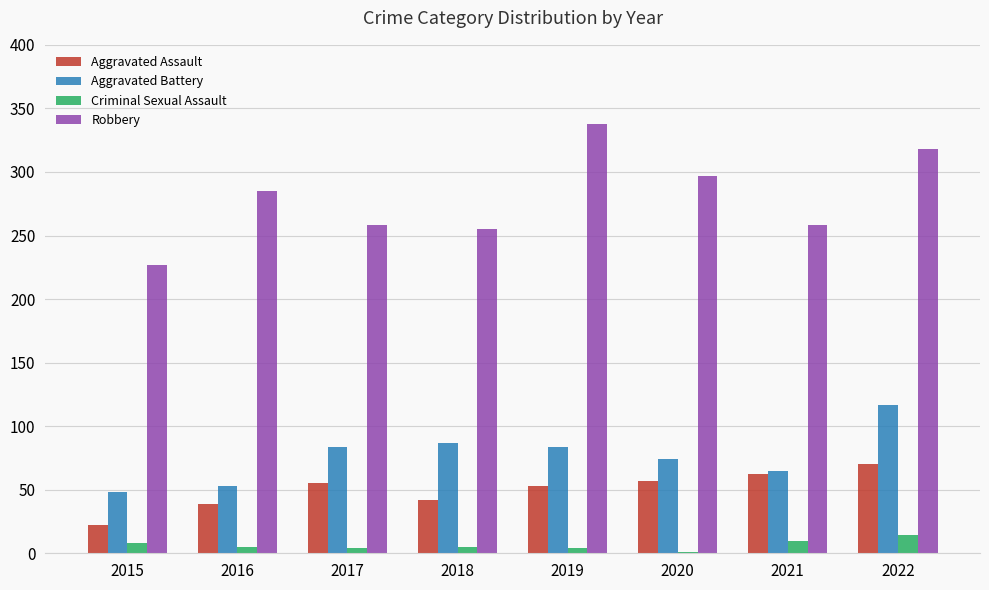

Is it true that Aggravated Battery equals 59 at 2018?

False